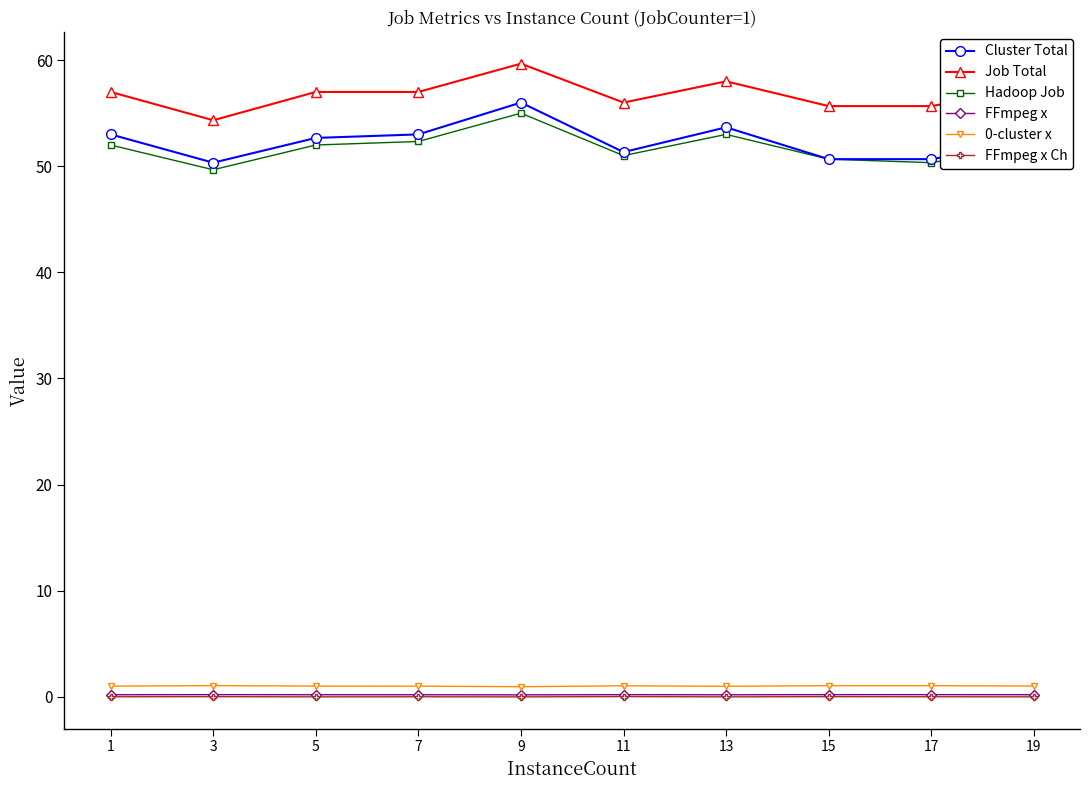

Is the value of Job Total at 19 greater than the value of FFmpeg x at 13?

Yes